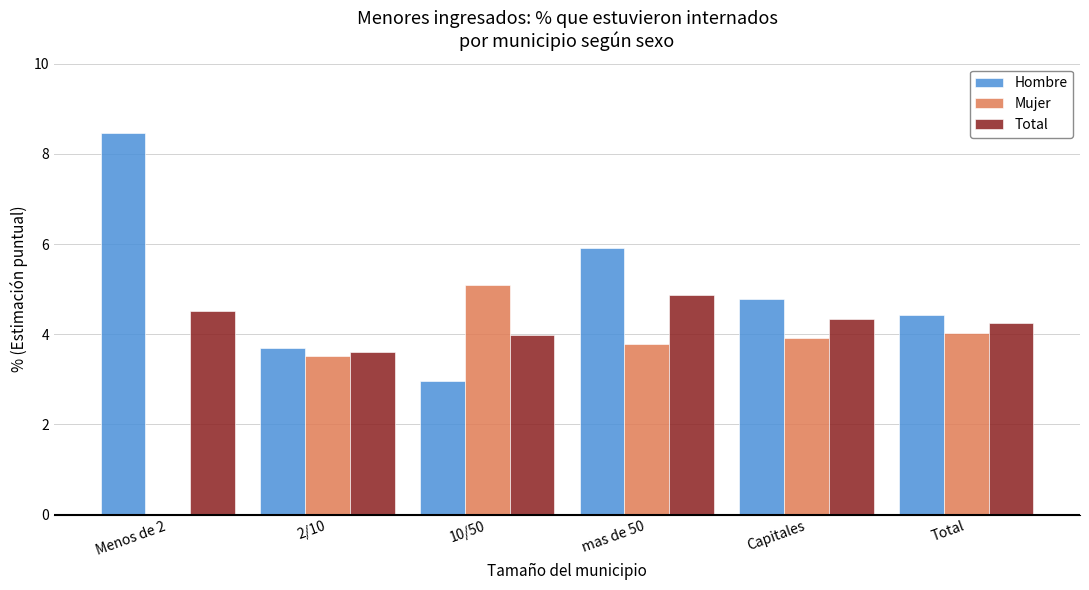

The value of Mujer at Total is 4.0. True or false?

True